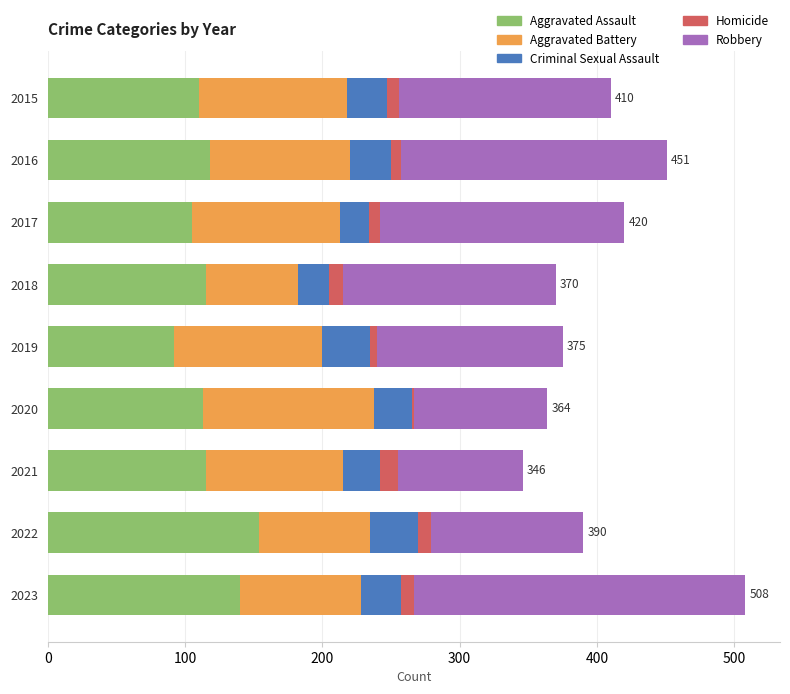

How many data points does each series have?

9